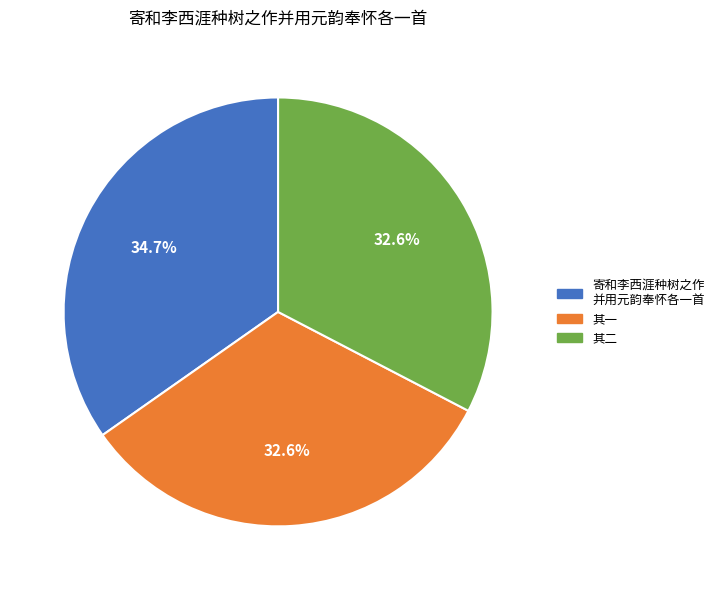

Does any single category account for the majority?

No